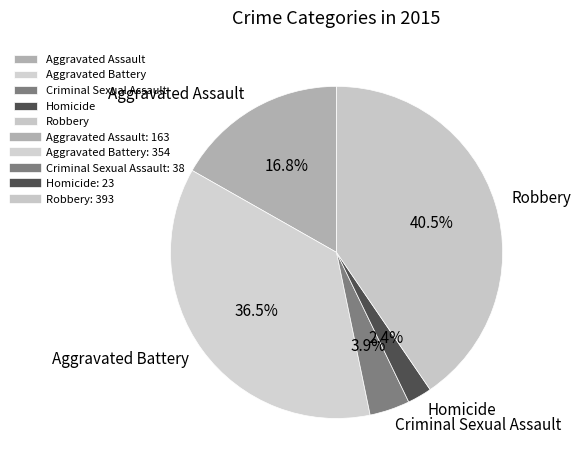

Which category has the biggest portion of the pie?

Robbery